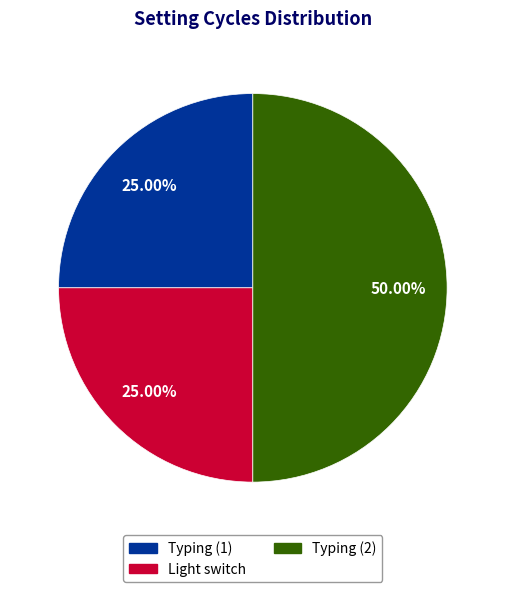

What portion of the pie excludes Light switch?

75.0%